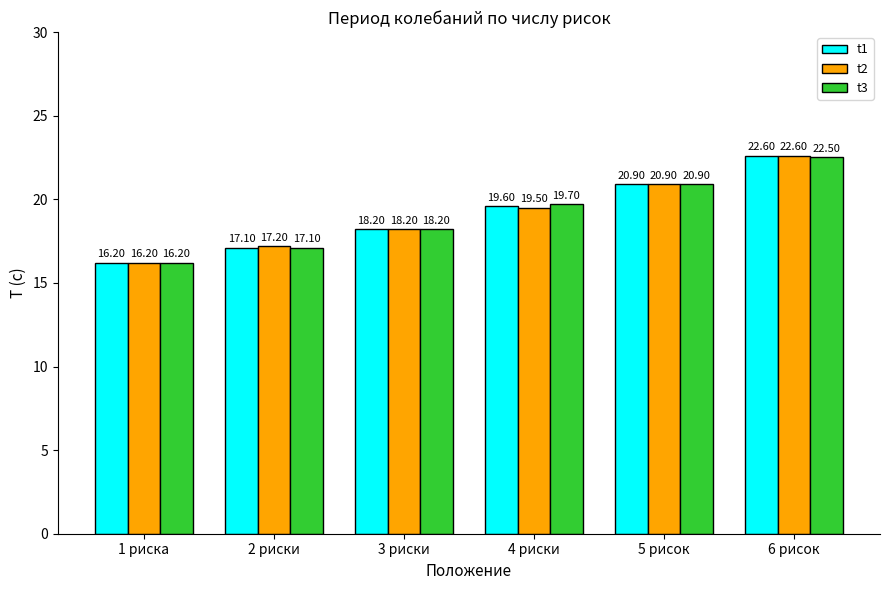

Where does the t2 series first go above 19?

4 риски